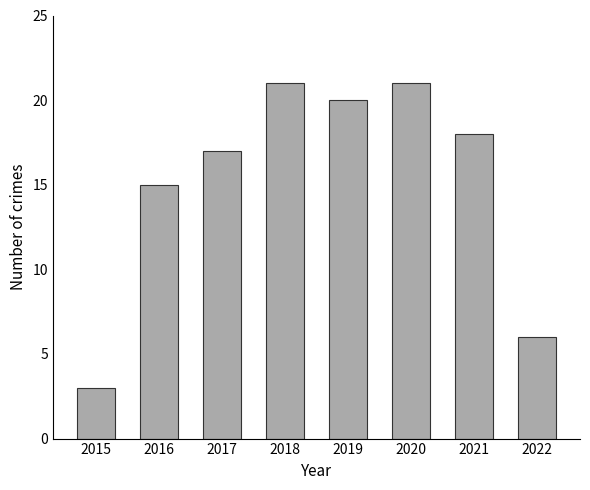

What is the value of the 5th bar from the left?

20